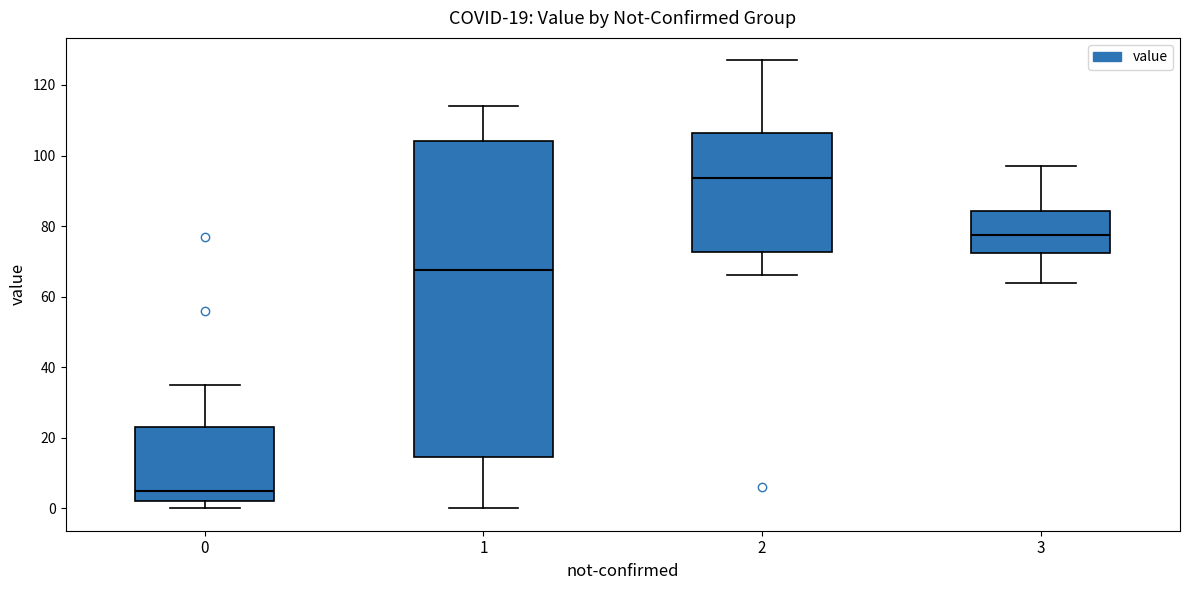

Which box is the tallest, from its lower edge to its upper edge?

1